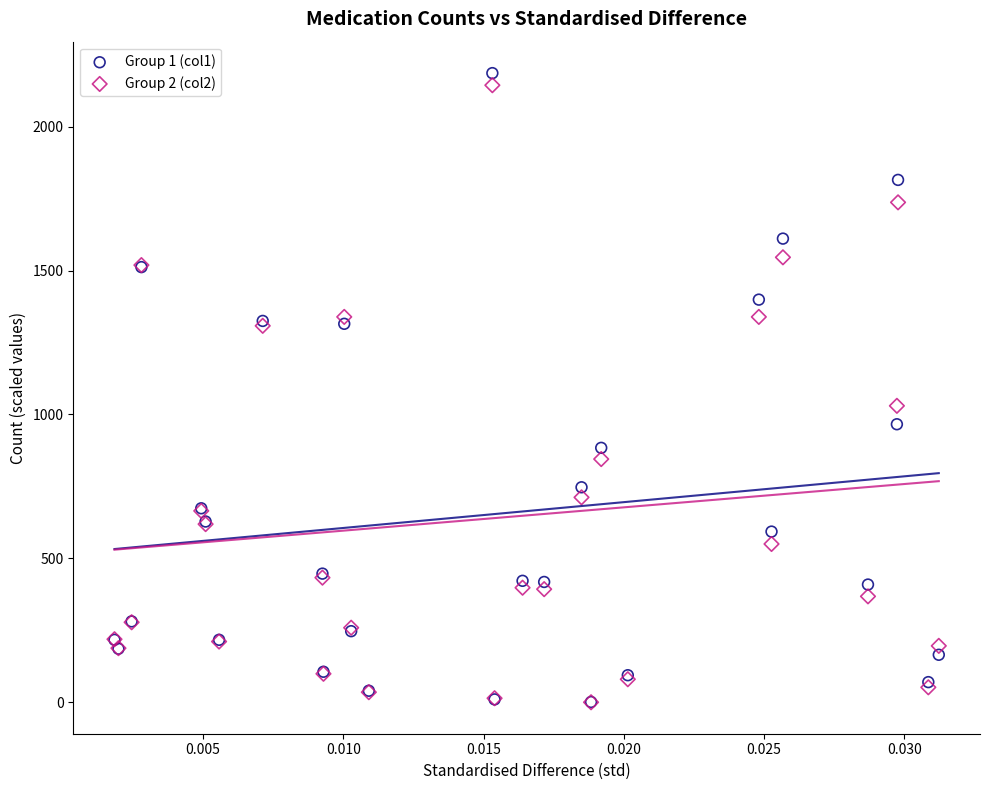

Which series has the widest spread of Y values?

Group 1 (col1)